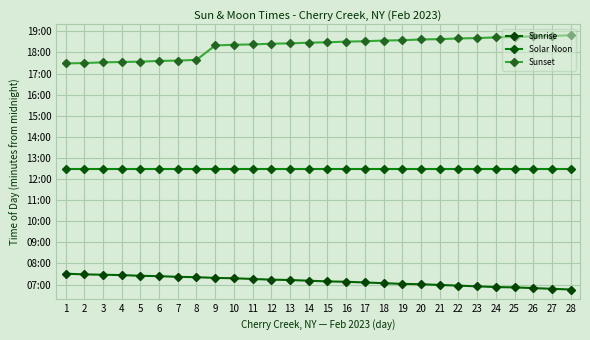

True or false: Sunset has a value of 1729 at 14.

False